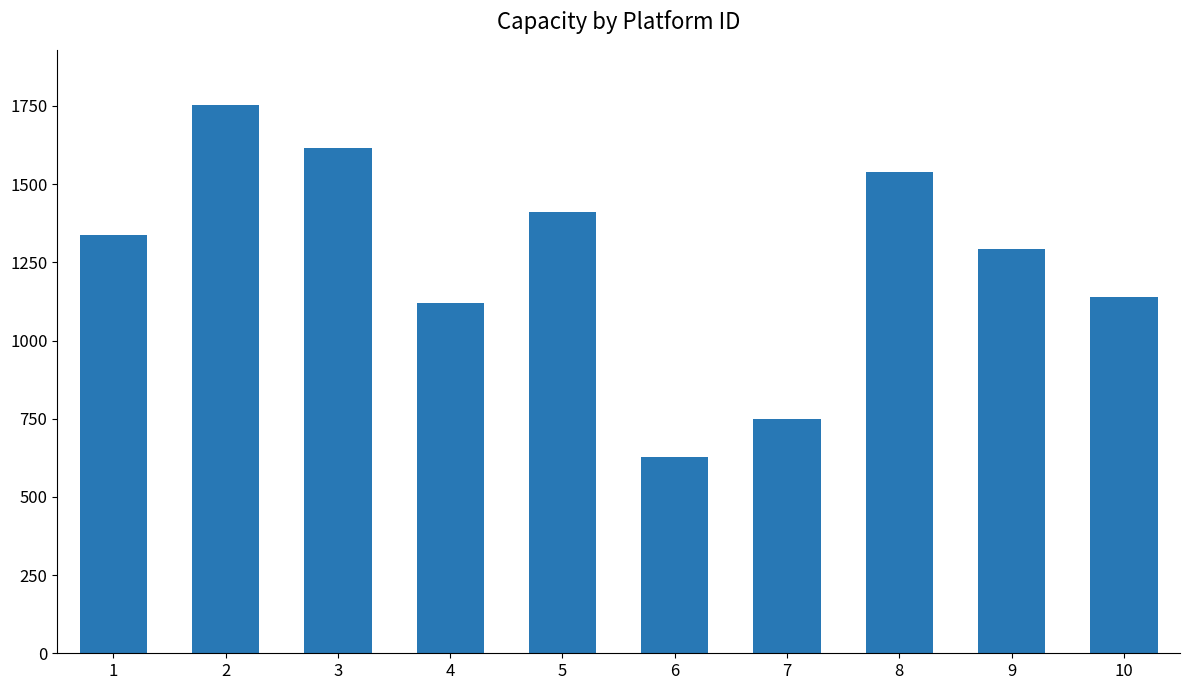

Between 8 and 9, which is larger?

8